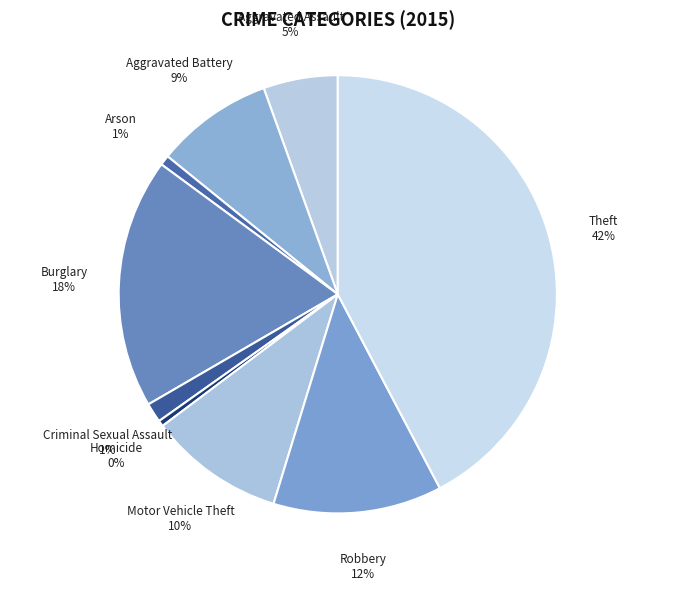

How many slices are in this pie chart?

9